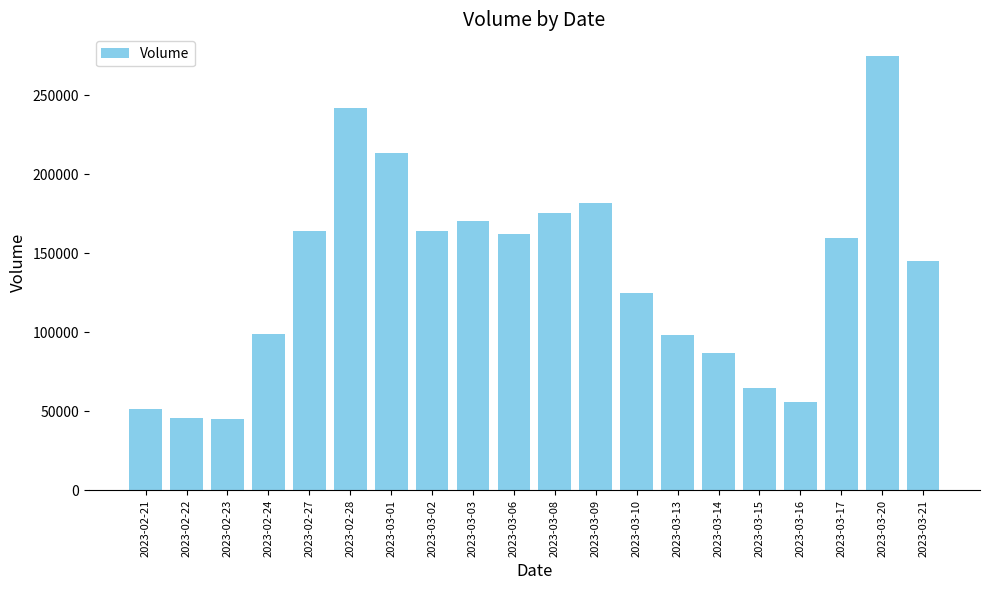

How many series are shown in this chart?

1